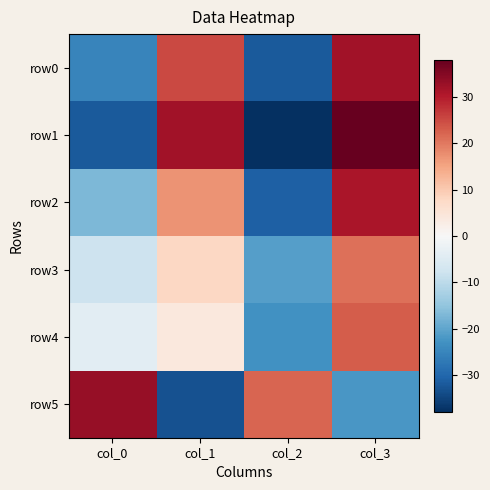

How many categories are shown in the chart?

4